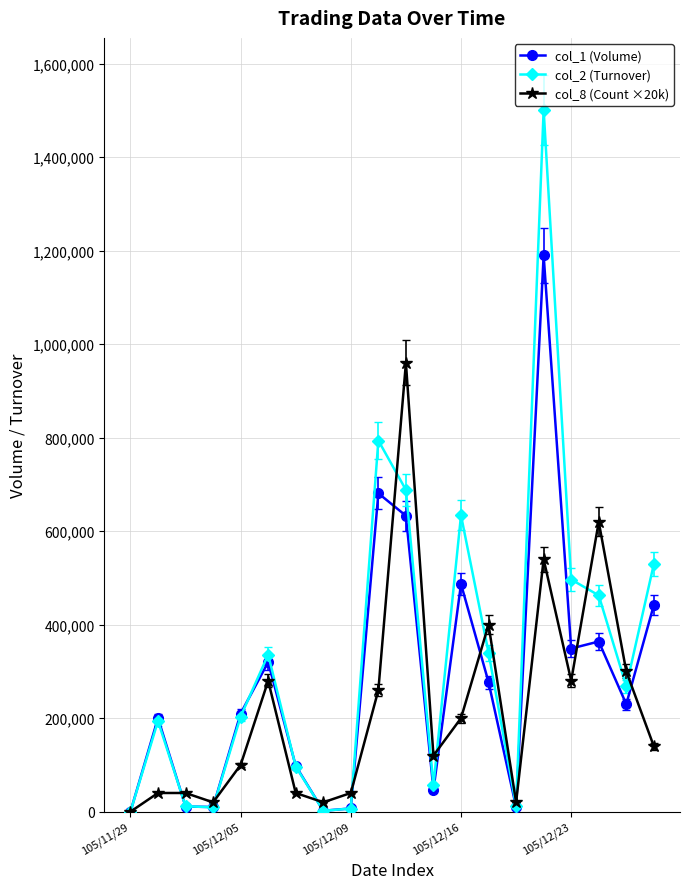

True or false: col_2 (Turnover) has more than 2 interior local peaks.

True